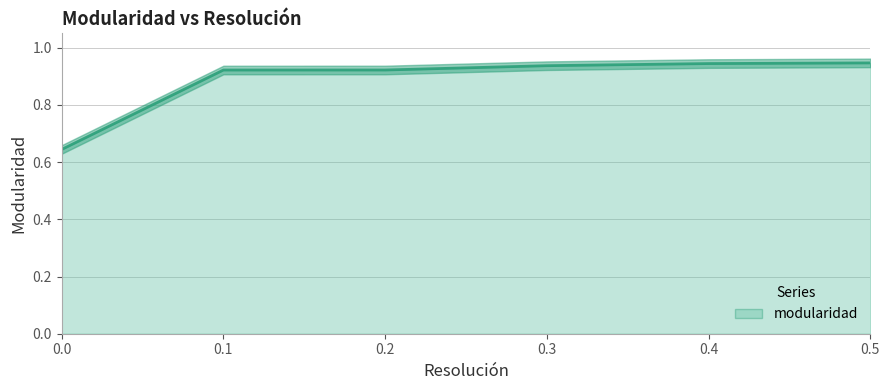

True or false: the data has more than 1 interior local peaks.

False